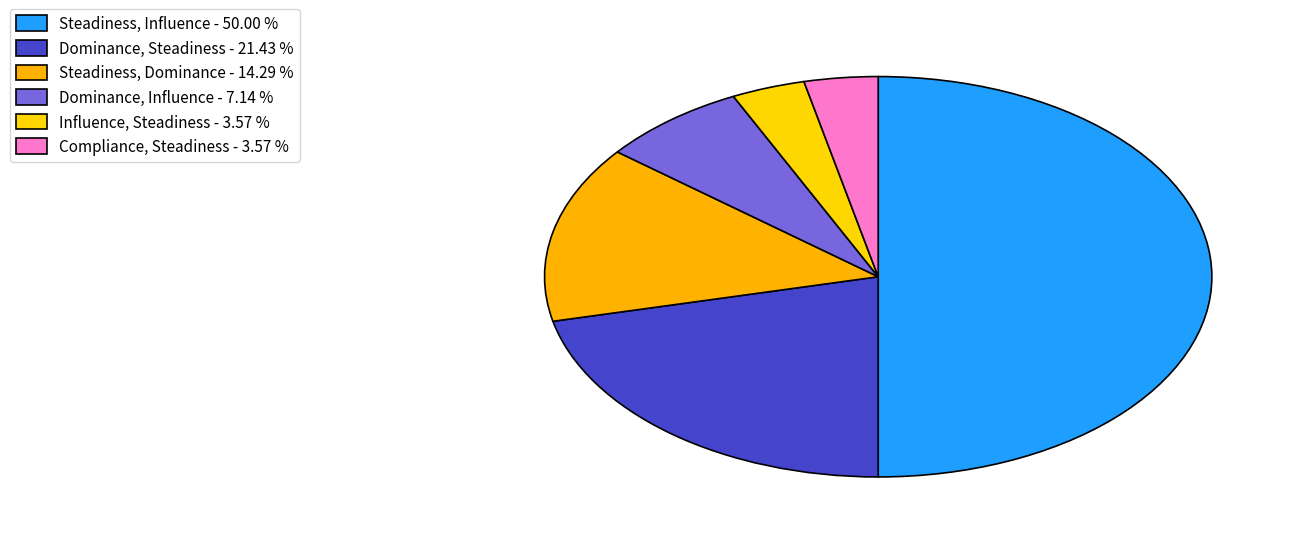

What percentage is the Steadiness, Influence slice, to the nearest percent?

50%